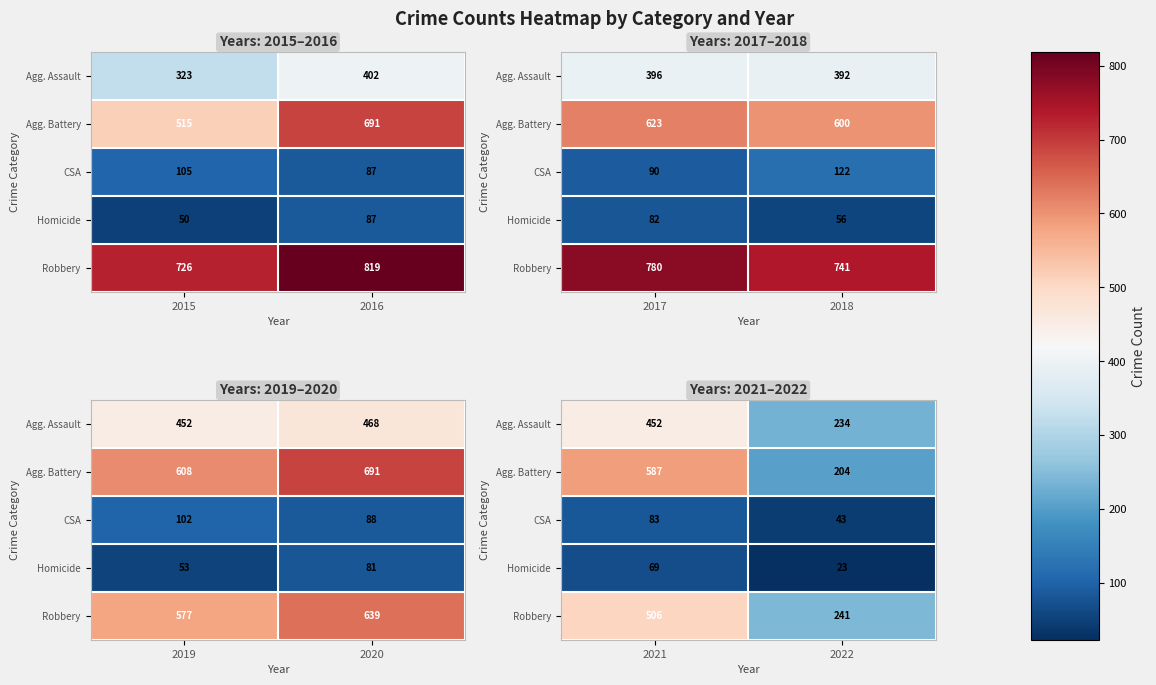

How many data points in Homicide are less than 69?

1